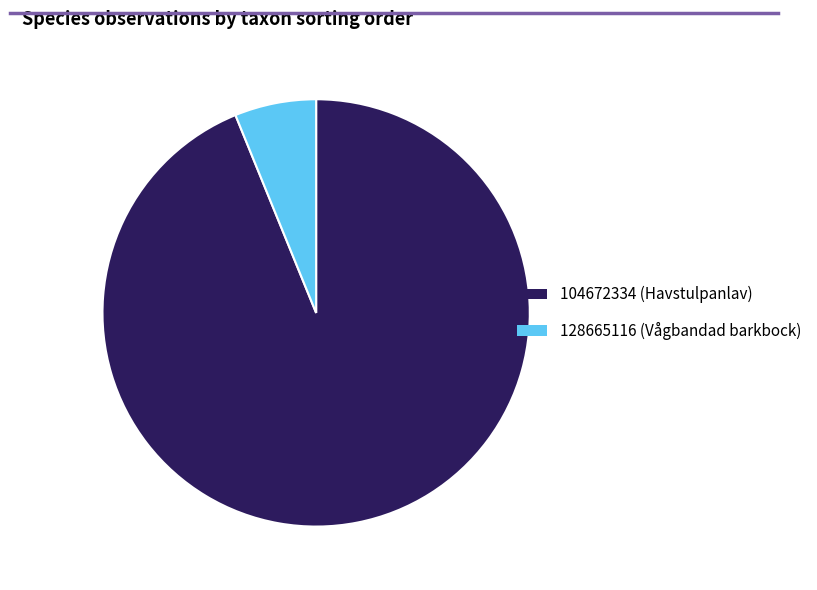

Between 104672334 and 128665116, which is larger?

104672334